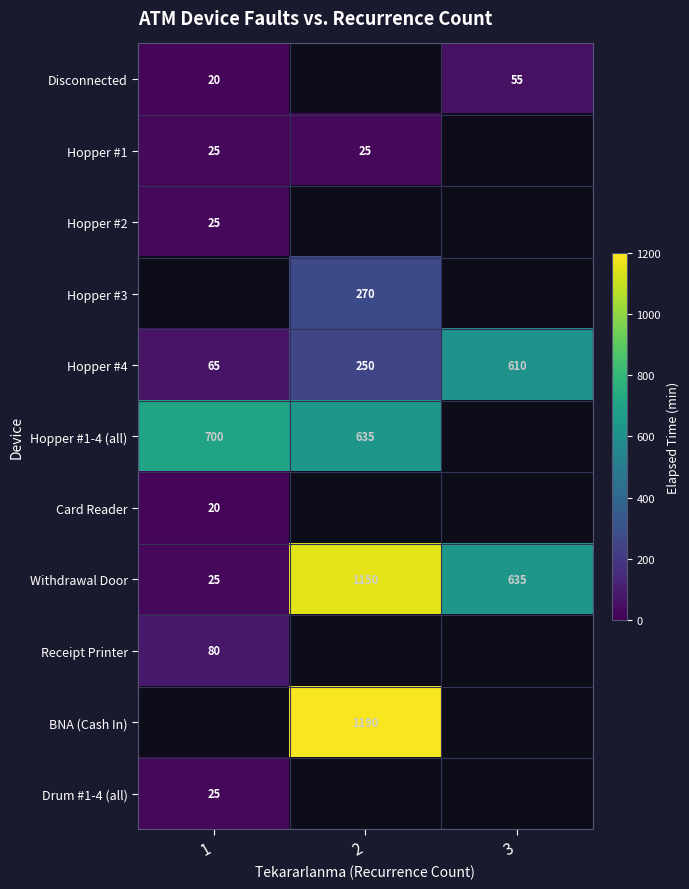

True or false: Hopper #4 has a value of 610 at 3.

True